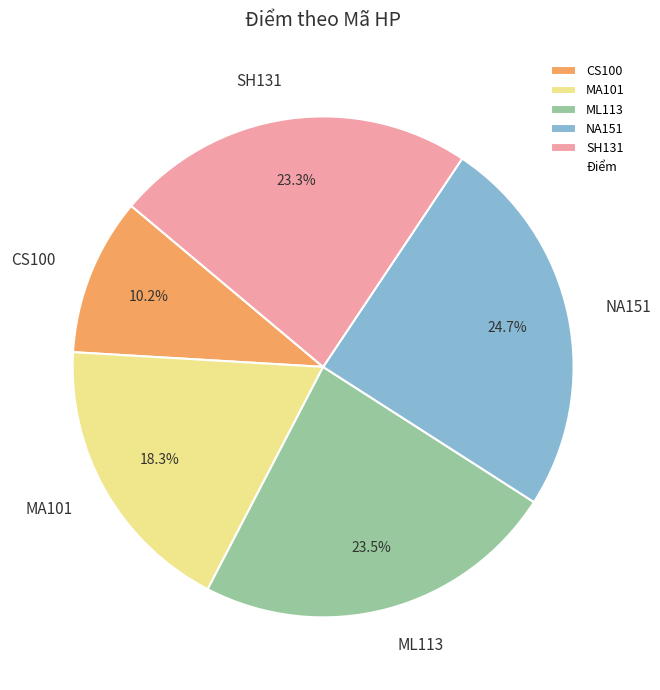

Which category has the biggest portion of the pie?

NA151